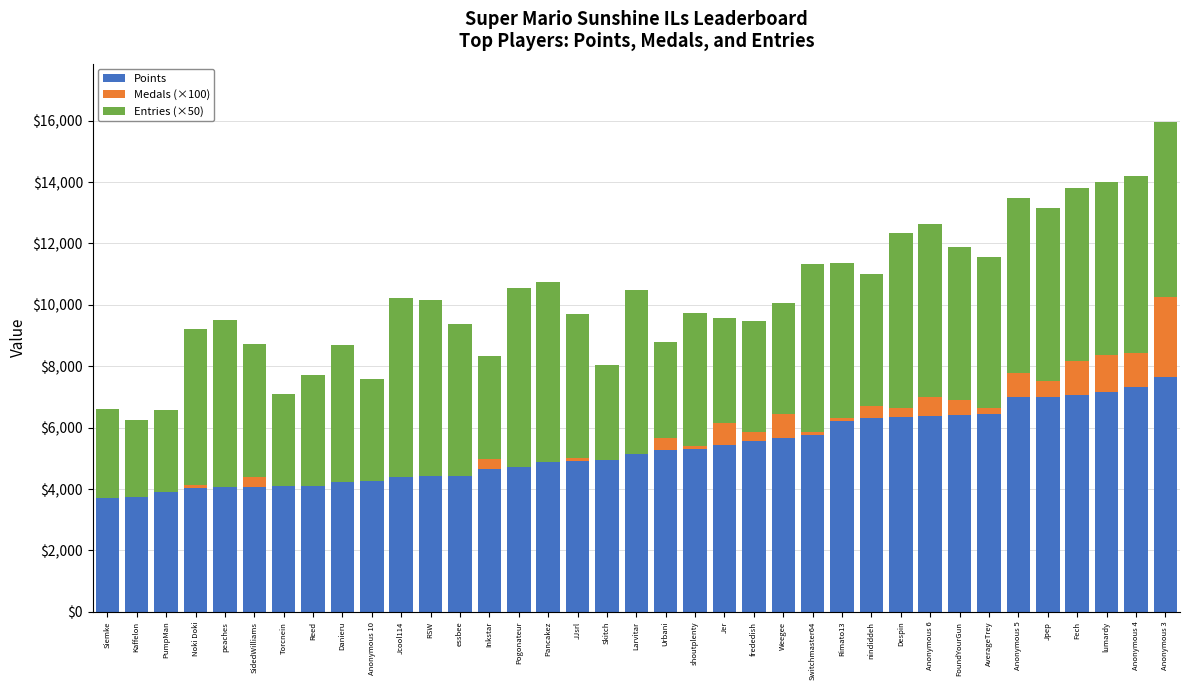

What is the maximum value for Points?

7642